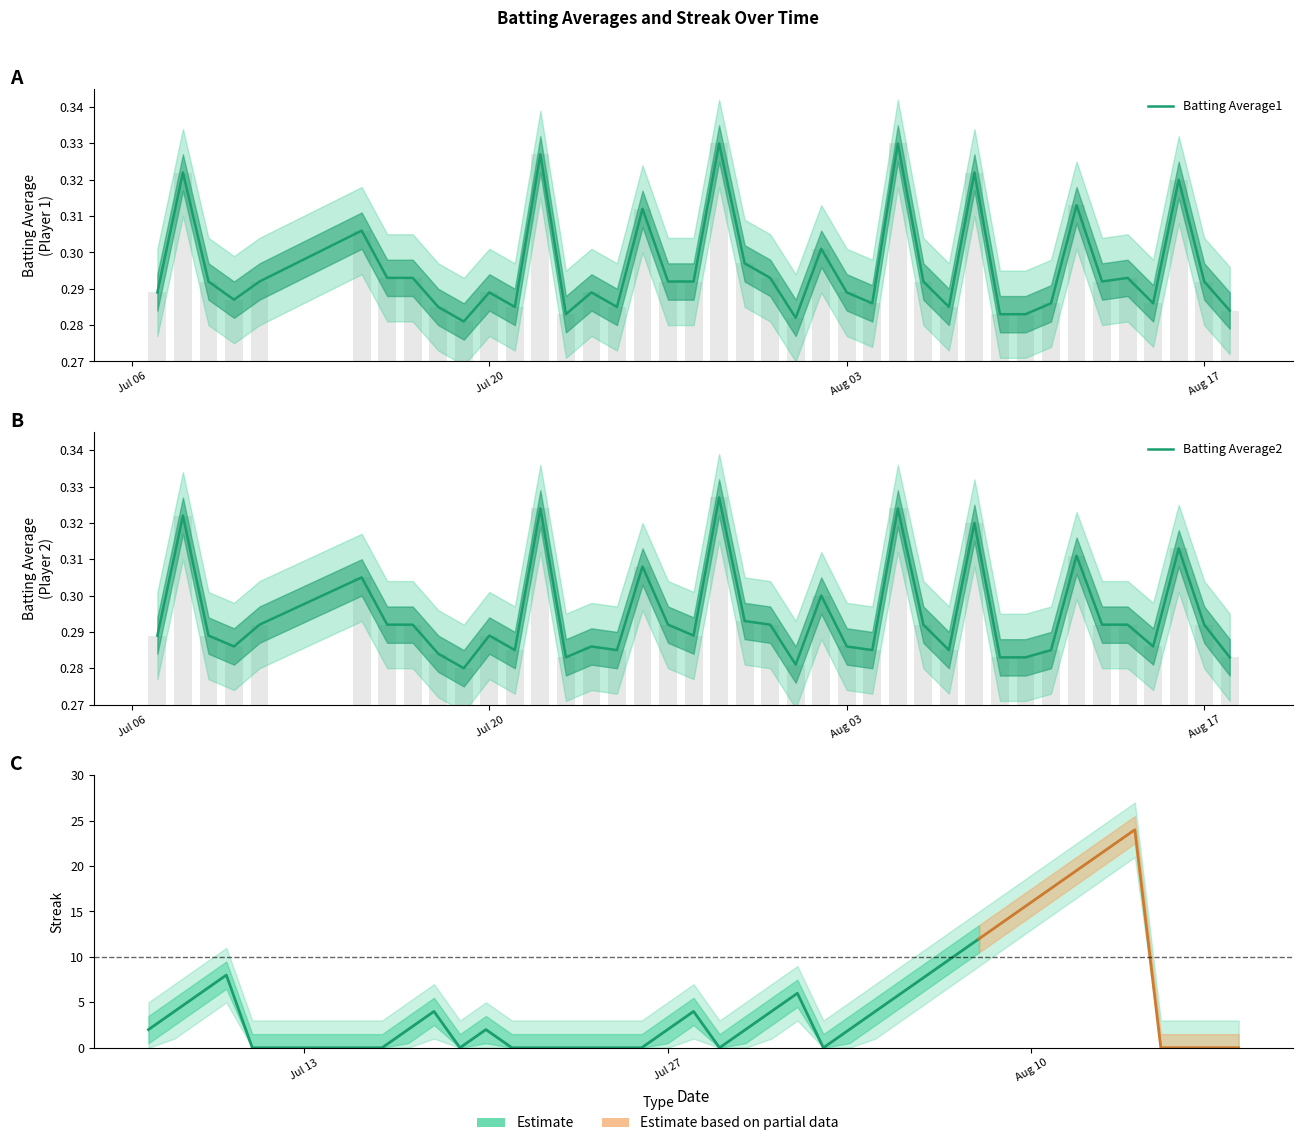

What position from the right is 2010-08-15?

4